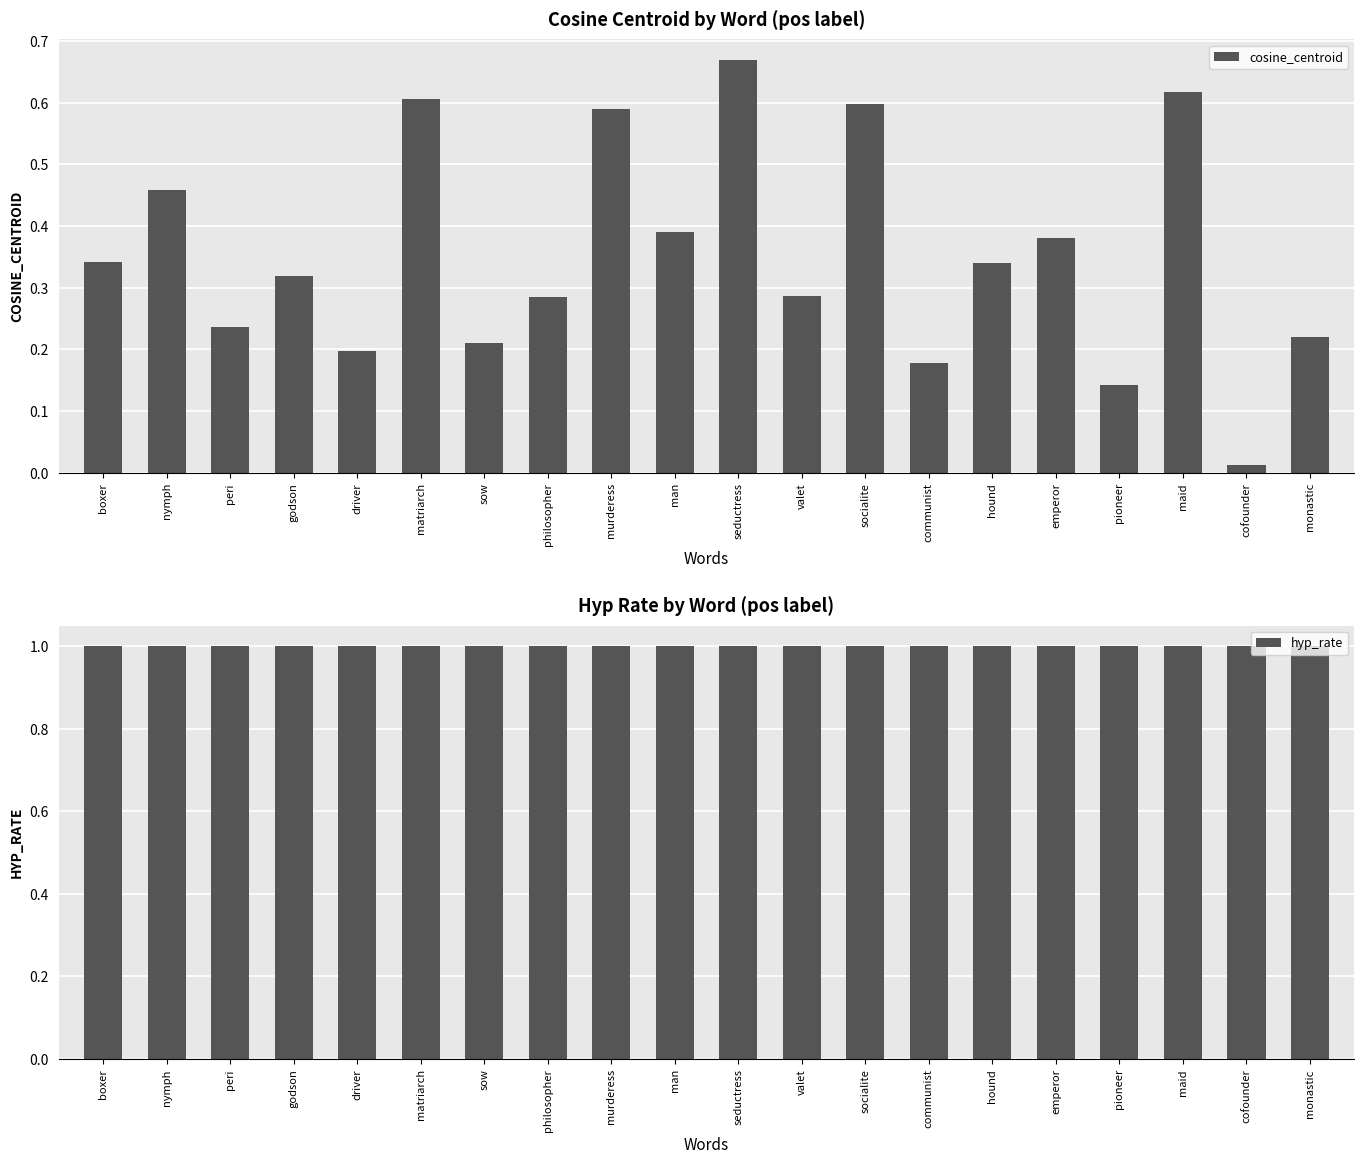

Is the value of hyp_rate at cofounder greater than the value of cosine_centroid at murderess?

Yes